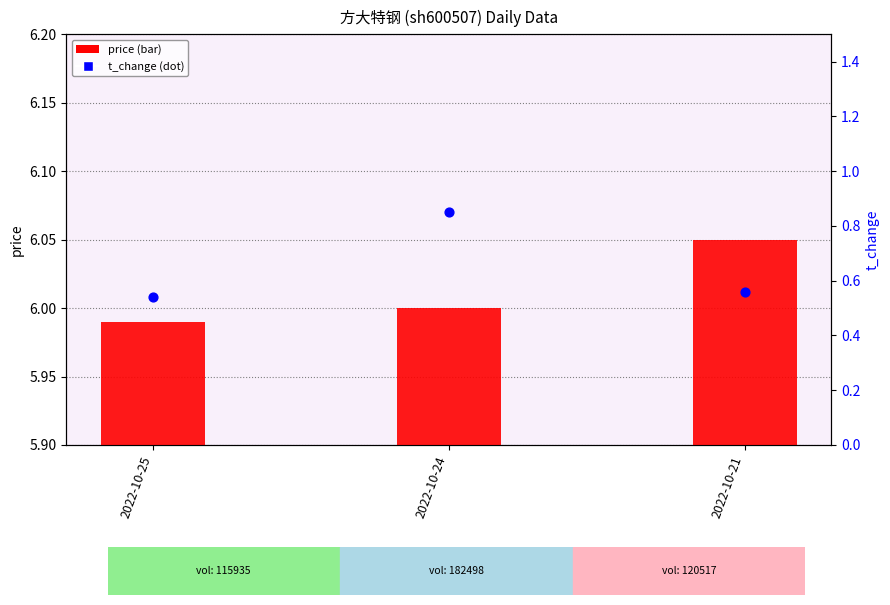

Is the value of price at 2022-10-21 greater than the value of t_change at 2022-10-21?

Yes